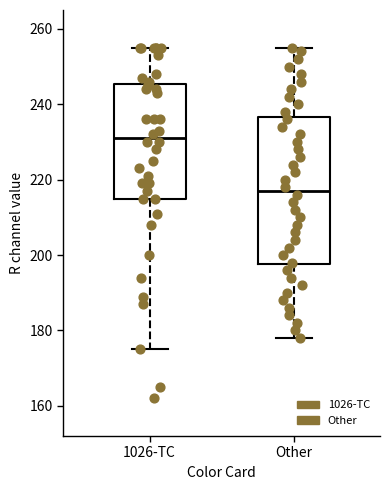

Where is the upper edge of the box for Other on the y-axis? The values are not printed on the chart, so give them approximately, as read against the axis.

236